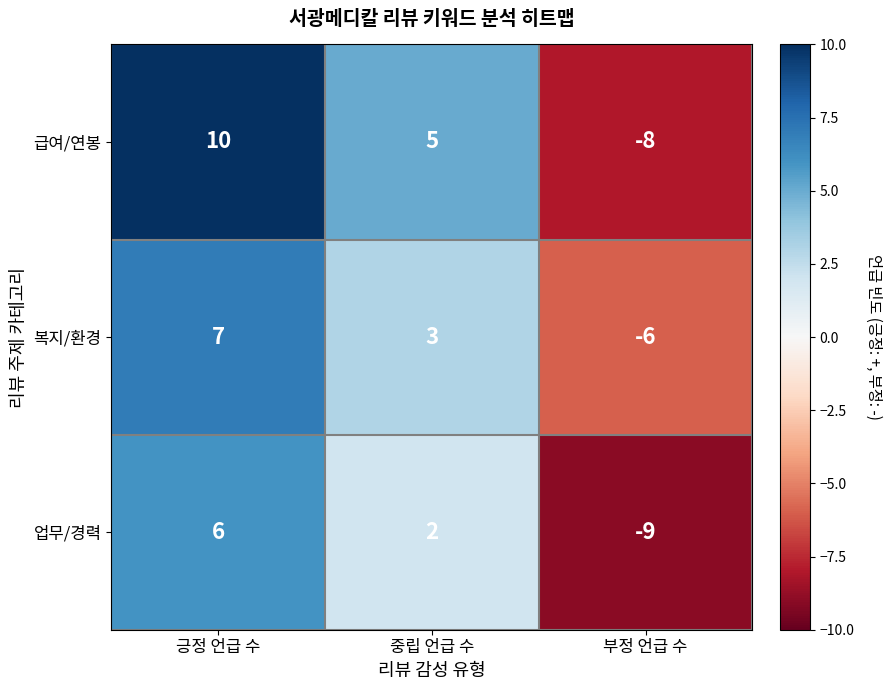

What is the total value across all series at 부정 언급 수?

-23